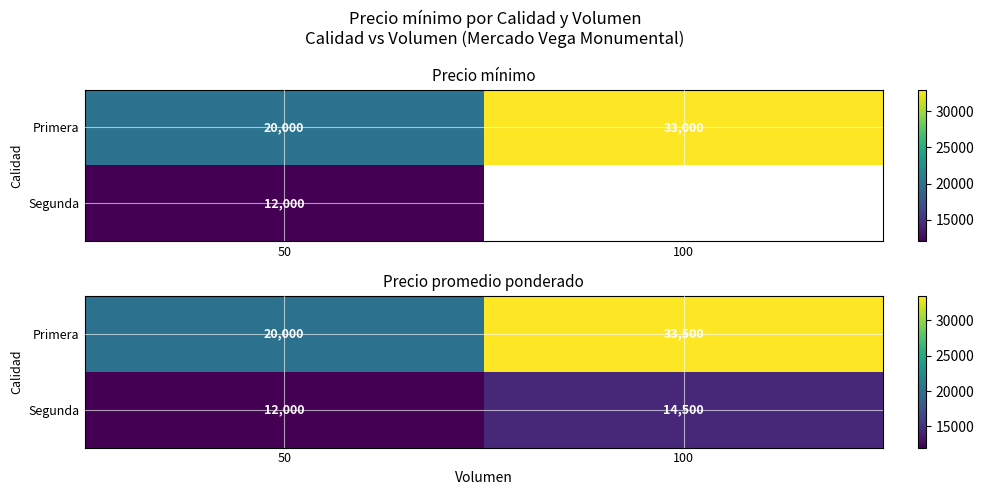

What is the sum of the Primera values at 100 and 50?

53500